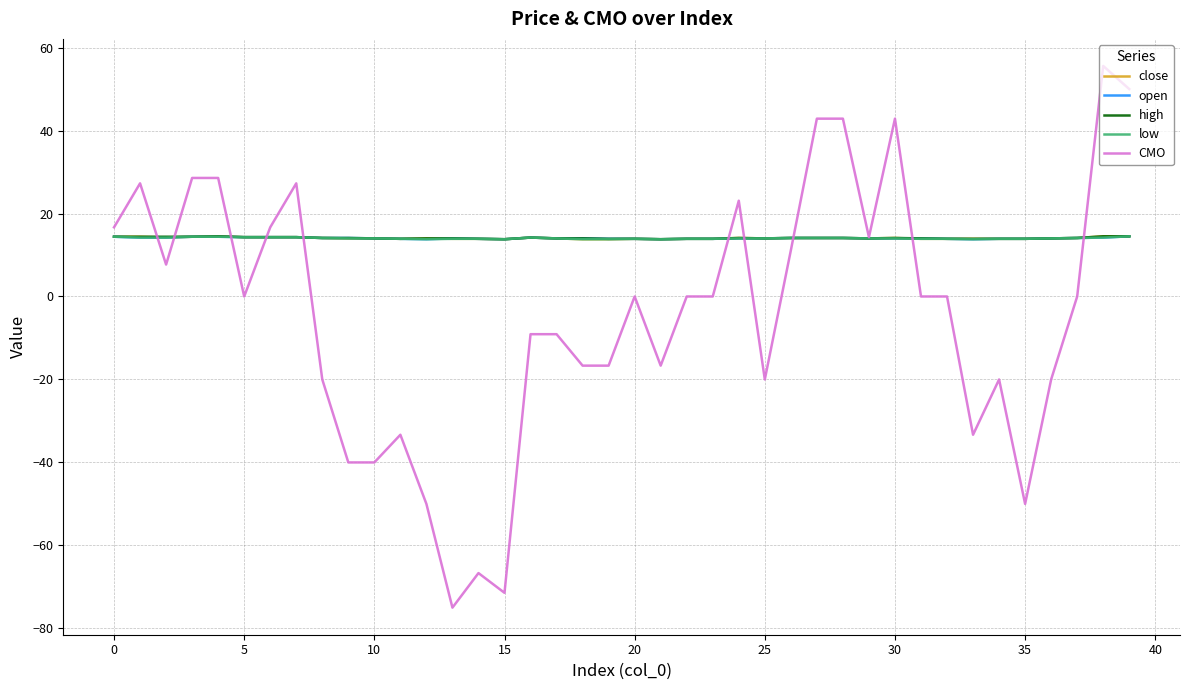

Which series has the largest range (max minus min)?

CMO